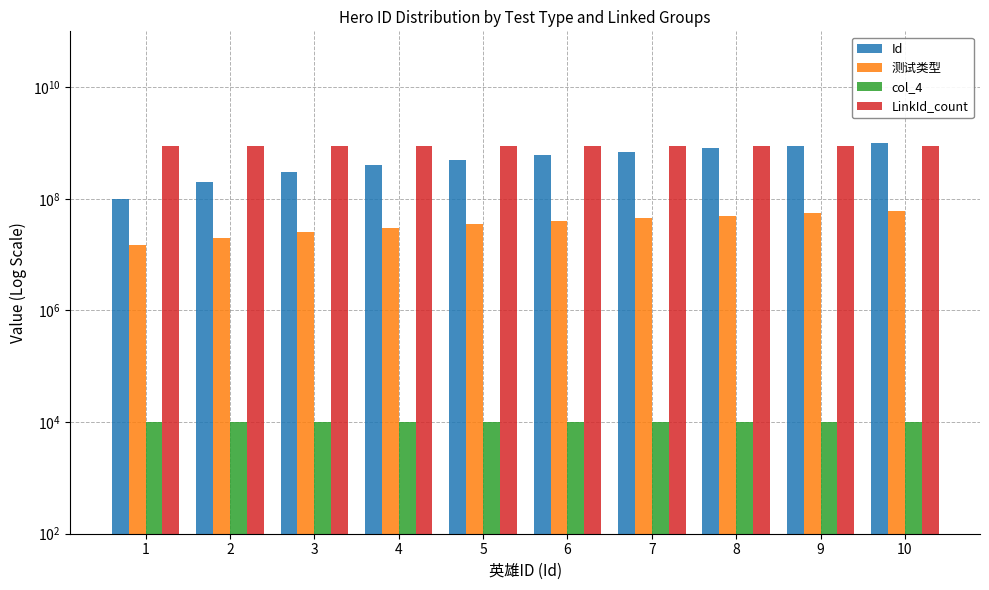

What are all the series names shown in the legend?

Id, 测试类型, col_4, LinkId_count